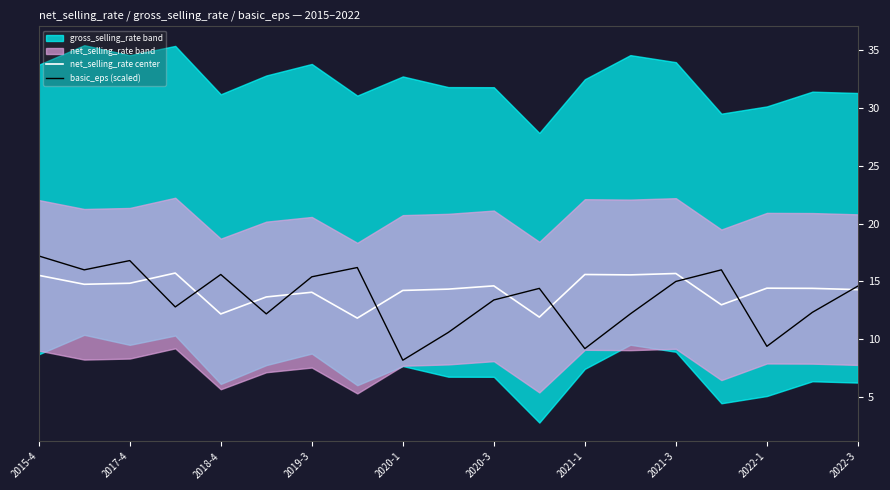

What is the lowest value of the net_selling_rate center series?

11.8